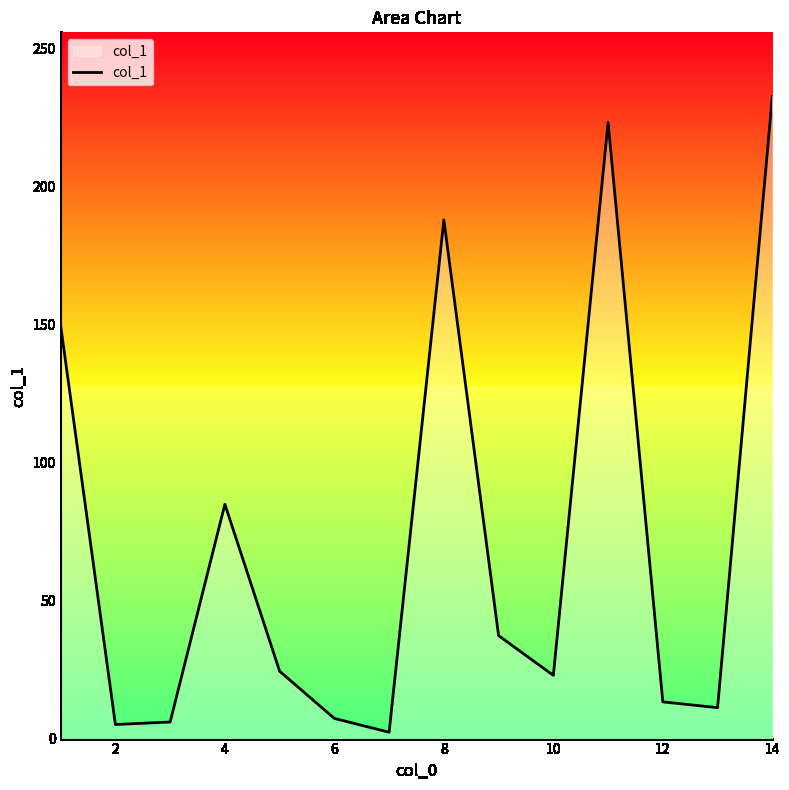

What is the smallest value displayed?

2.3